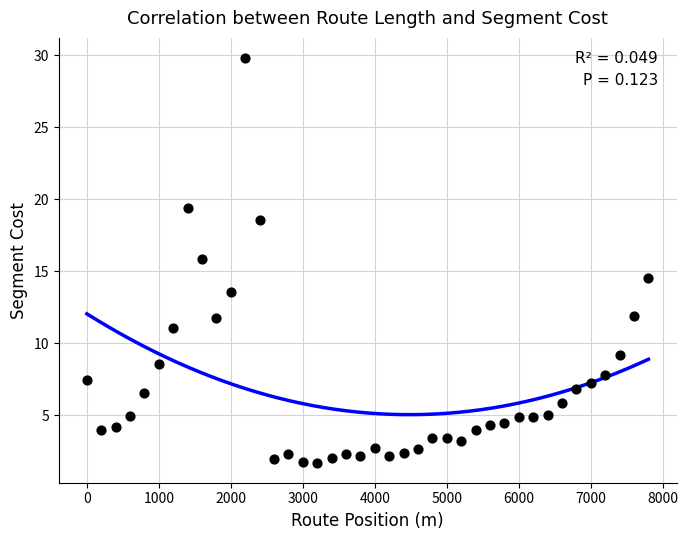

What Y value in the scatter plot is closest to 15?

14.5